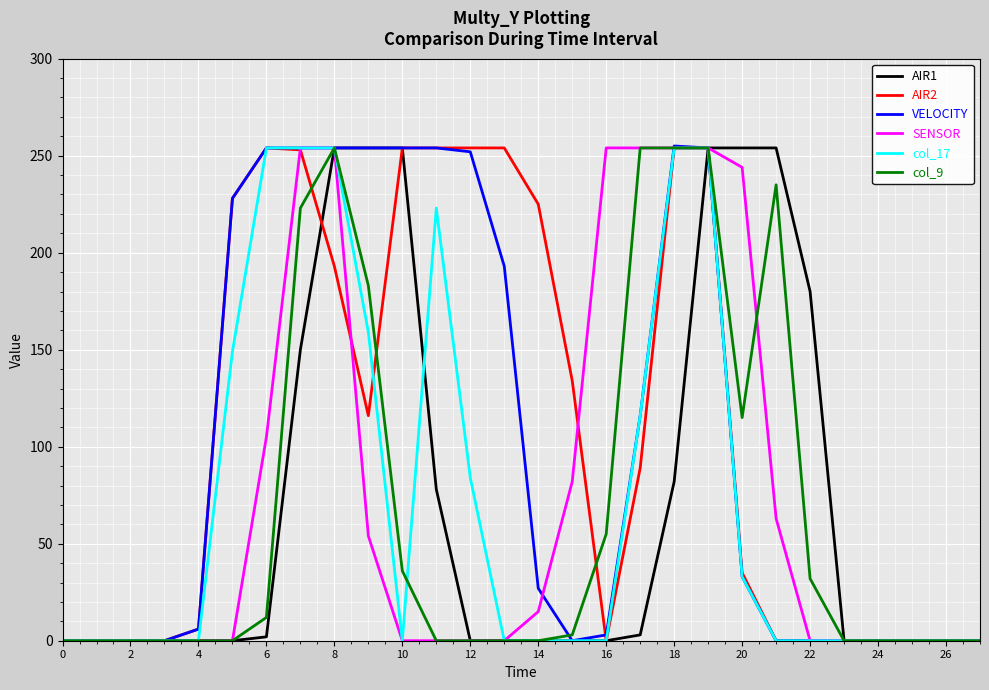

Reading right to left, what are all the values shown in this chart?

AIR1: 0	0	0	0	0	180	254	254	254	82	3	0	0	0	0	0	78	254	254	254	150	2	0	0	0	0	0	0
AIR2: 0	0	0	0	0	0	0	35	254	254	89	0	134	225	254	254	254	254	116	193	253	254	228	6	0	0	0	0
VELOCITY: 0	0	0	0	0	0	0	33	254	255	116	3	0	27	193	252	254	254	254	254	254	254	228	6	0	0	0	0
SENSOR: 0	0	0	0	0	0	63	244	254	254	254	254	82	15	0	0	0	0	54	254	254	105	0	0	0	0	0	0
col_17: 0	0	0	0	0	0	0	33	254	254	116	0	0	0	0	84	223	0	159	254	254	254	149	0	0	0	0	0
col_9: 0	0	0	0	0	32	235	115	254	254	254	55	3	0	0	0	0	36	183	254	223	12	0	0	0	0	0	0